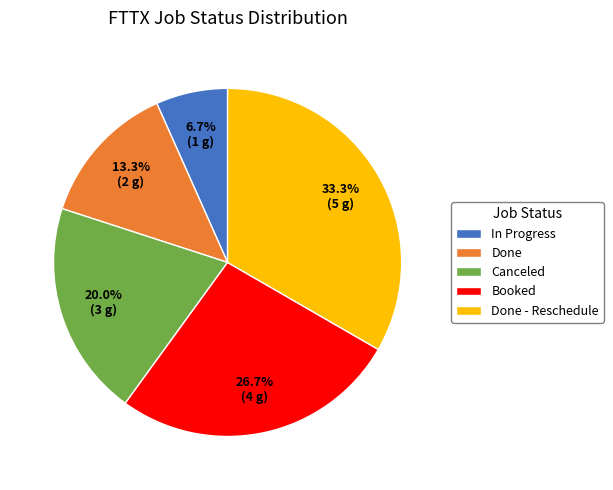

Count the number of slices in the pie.

5